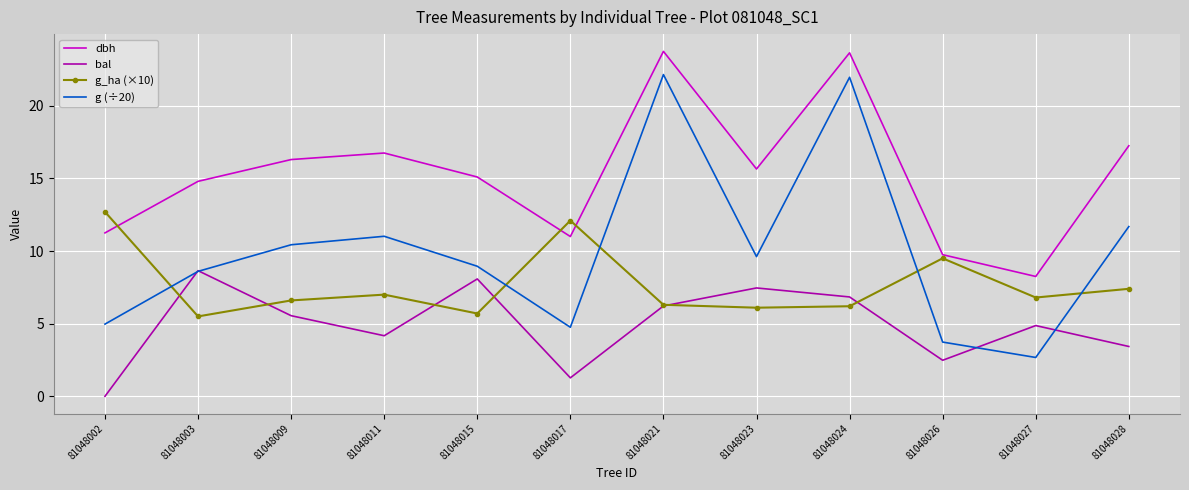

Rank the series by their average value, from lowest to highest.

bal, g_ha (×10), g (÷20), dbh